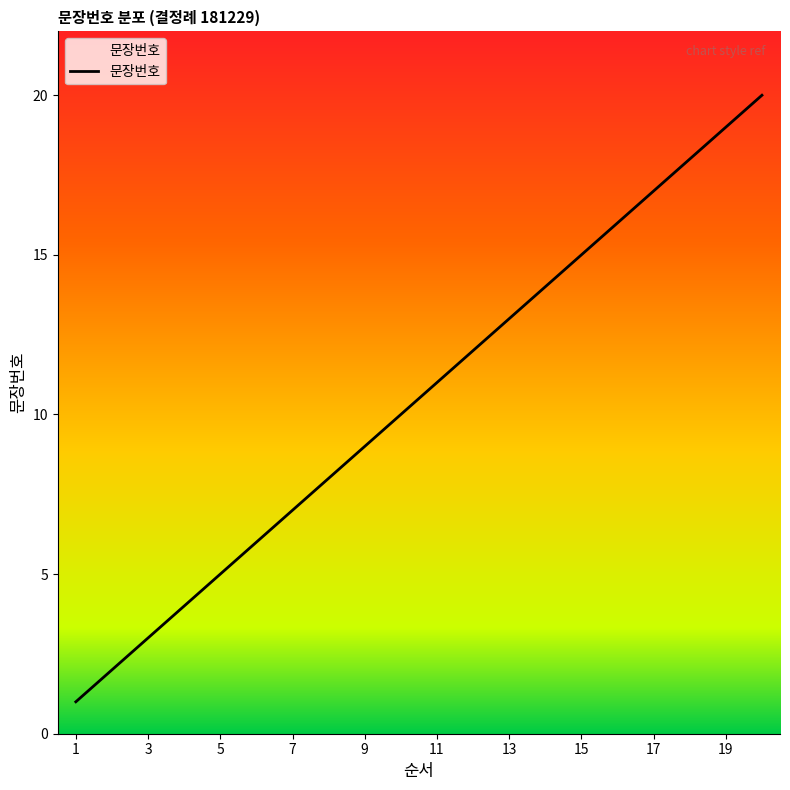

What is the greatest value displayed?

20